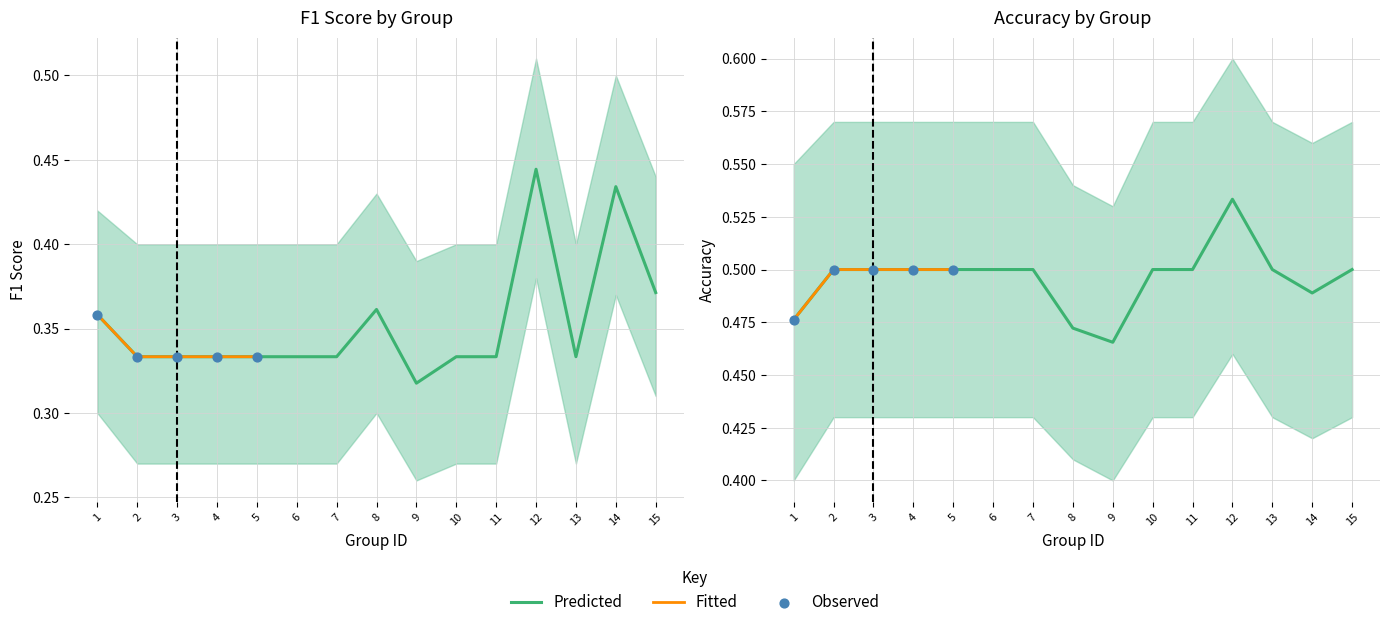

At how many categories does at least one series exceed 0?

15